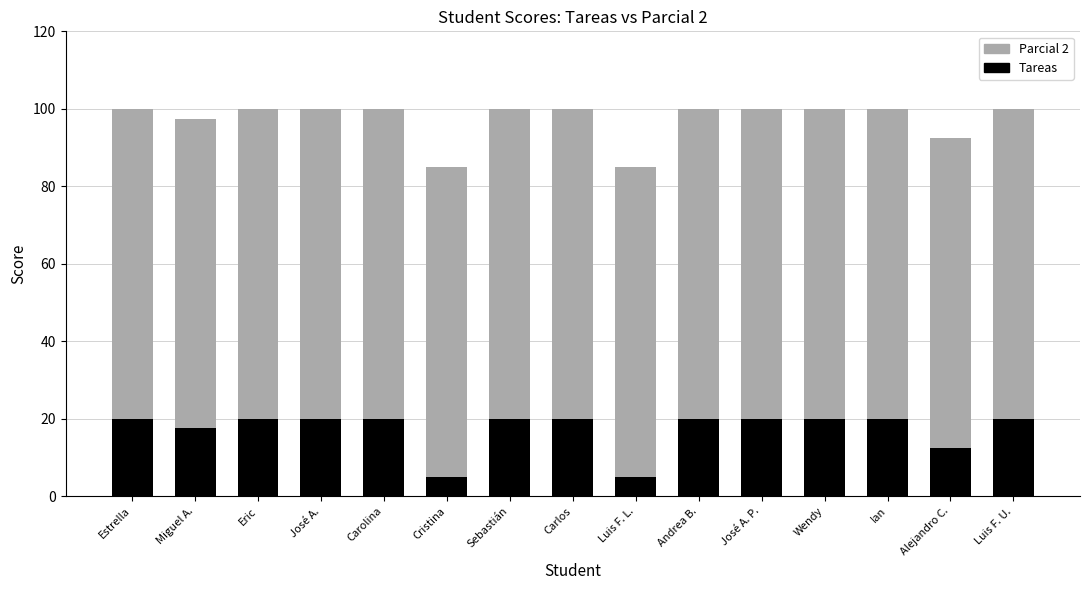

What is the total value across all series at Cristina?

85.0